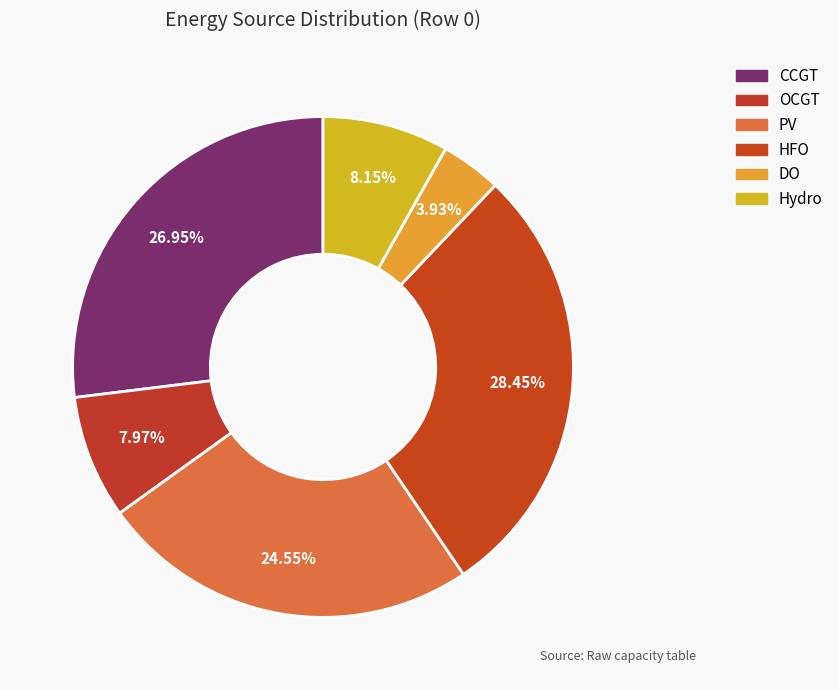

The HFO slice represents 28% of the pie. True or false?

True